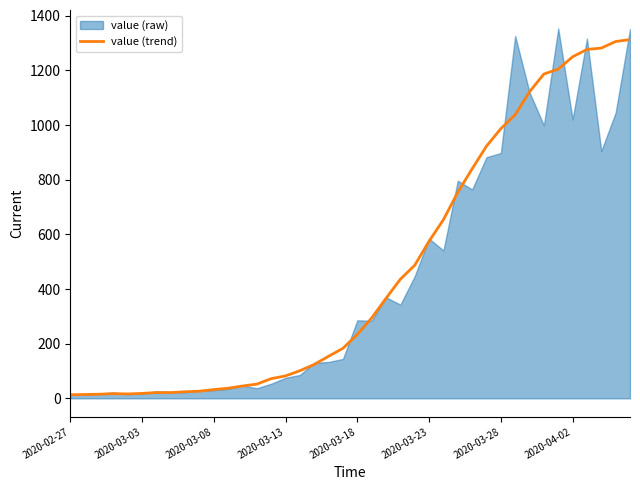

Does the chart have visible grid lines?

No